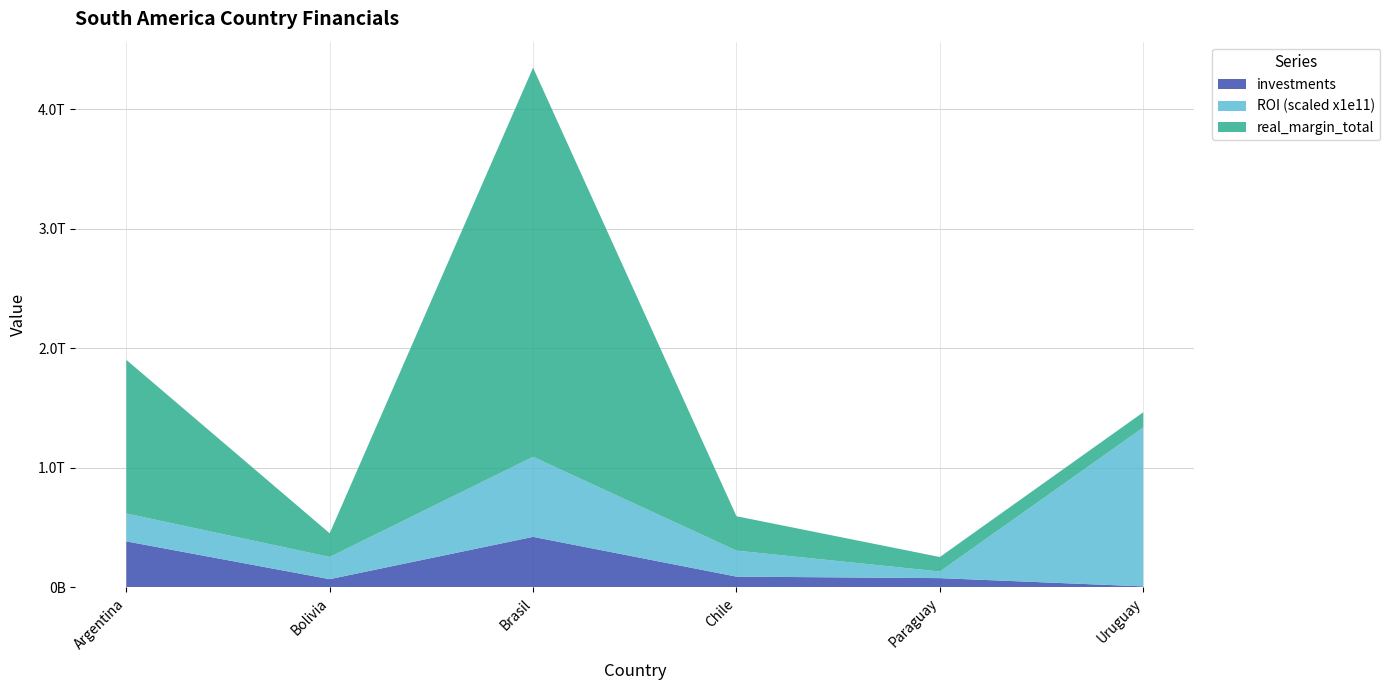

Reading right to left, extract all data points from this chart.

investments: 8907108680.5	77938491172.8	90581779287.0	423051332593.3	69301234656.9	385413158831.7
ROI: 13.3	0.6	2.2	6.7	1.9	2.3
real_margin_total: 127244409722.0	121159871035.0	287561204086.0	3254241019948.0	198003527591.0	1284710529439.0